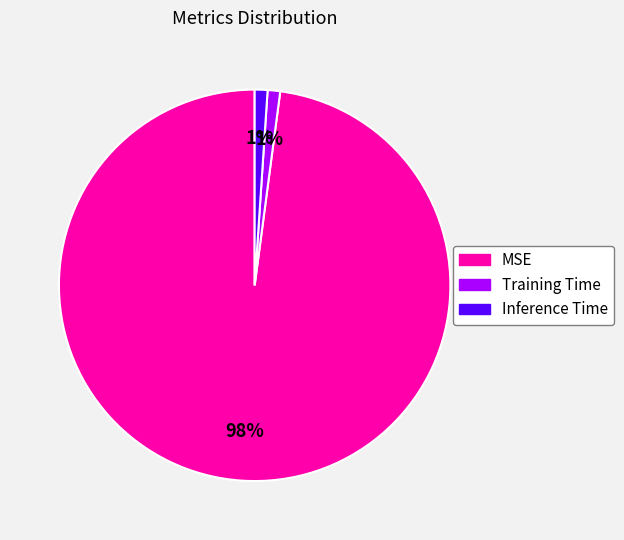

Do Inference Time and MSE together represent more than half of the pie?

Yes